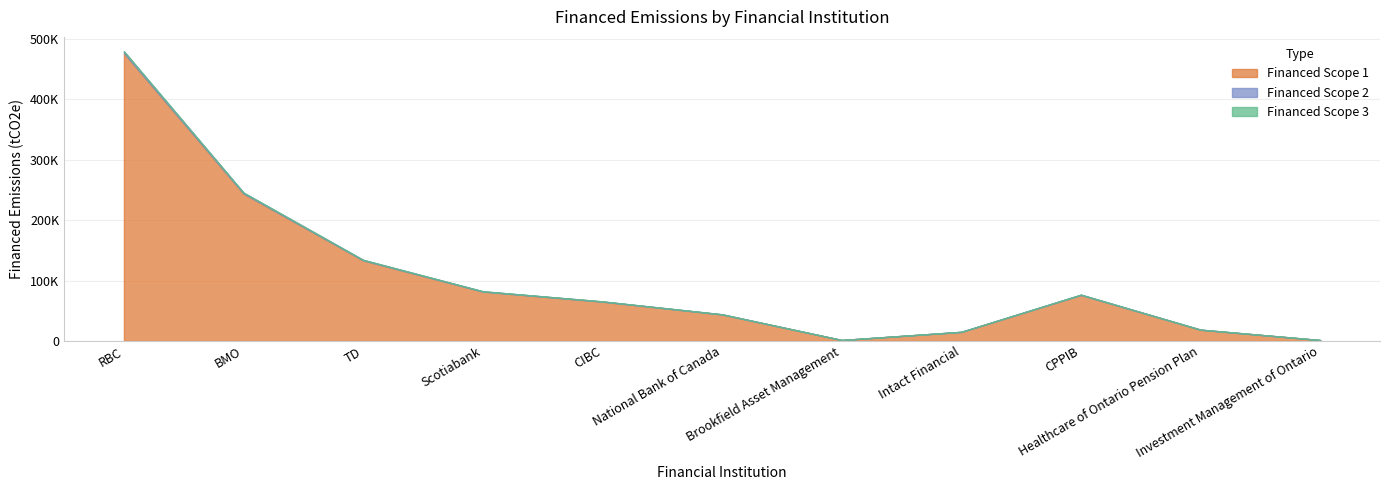

Reading left to right, transcribe all the data shown in this chart.

Financed Scope 1: 476657.0	244042.7	133414.3	81736.4	65054.5	43847.3	1546.6	15004.4	76164.6	18589.3	1477.8
Financed Scope 2: 2892.9	1481.1	809.7	496.1	394.8	266.1	9.4	91.1	462.3	112.8	9.0
Financed Scope 3: 0.0	0.0	0.0	0.0	0.0	0.0	0.0	0.0	0.0	0.0	0.0